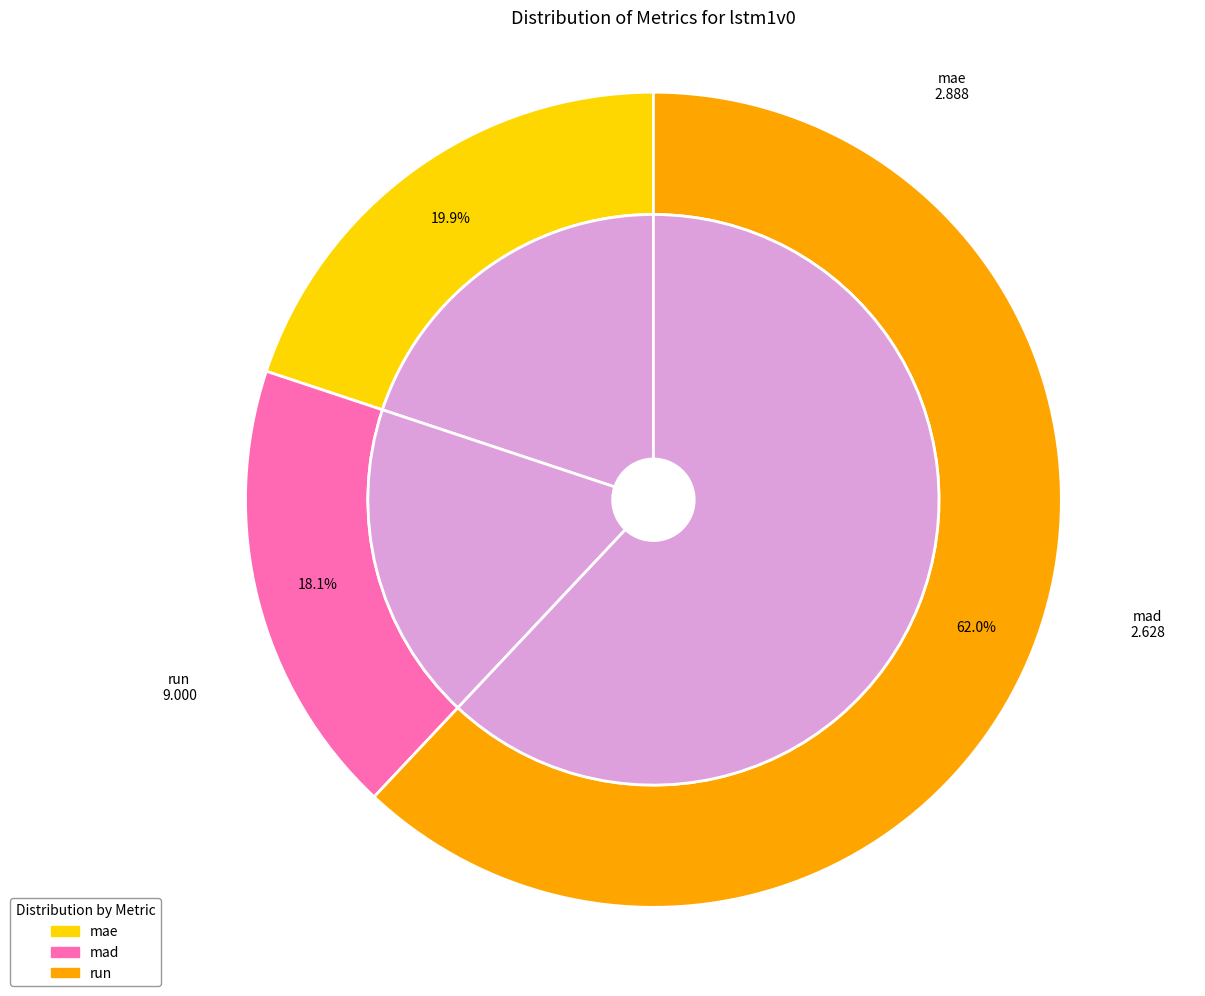

Does mae represent more than half of the total?

No